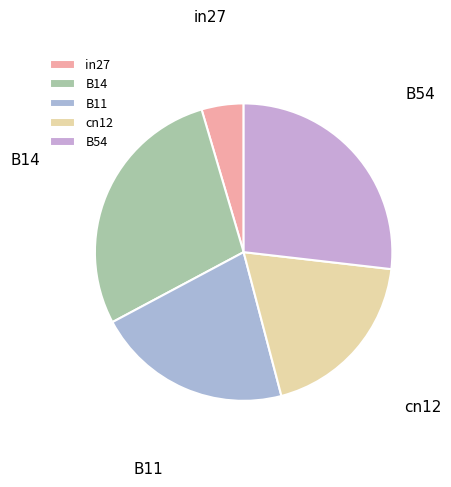

Which has a higher value, B11 or B54?

B54